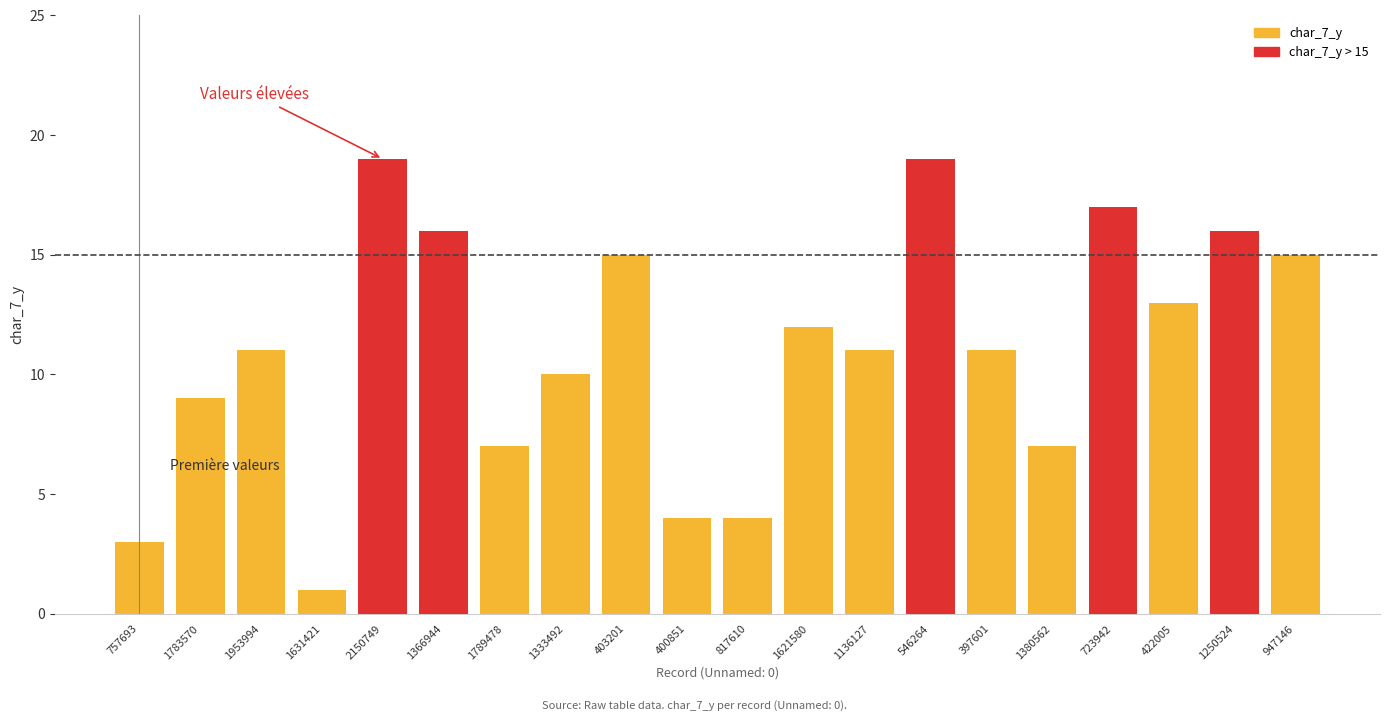

Rank the categories by value from highest to lowest.

2150749, 546264, 723942, 1366944, 1250524, 403201, 947146, 422005, 1621580, 1953994, 1136127, 397601, 1333492, 1783570, 1789478, 1380562, 400851, 817610, 757693, 1631421